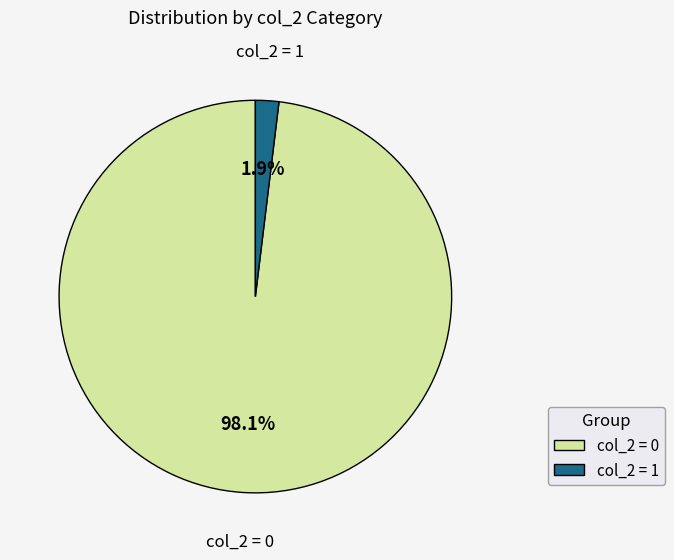

What is the largest slice in the pie chart?

col_2 = 0